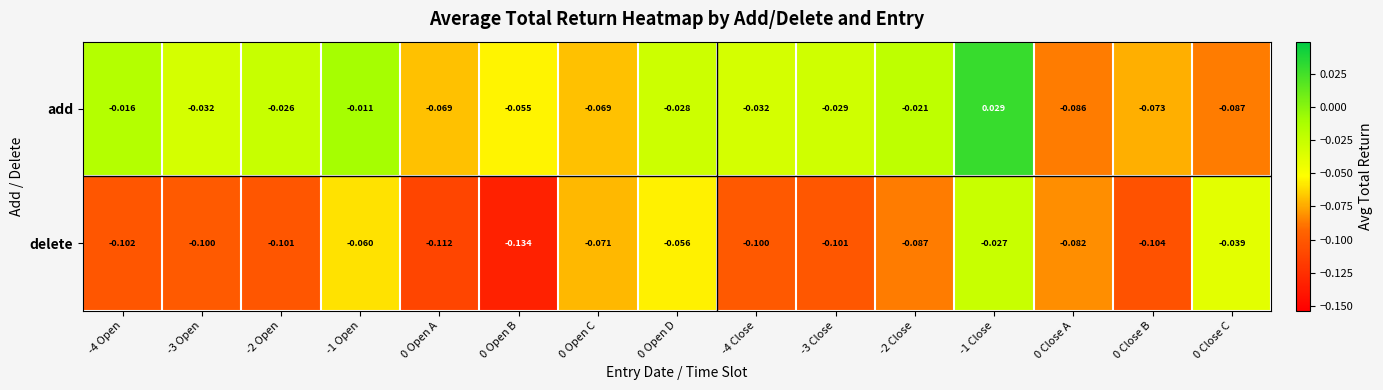

Which series has the widest spread of values?

add